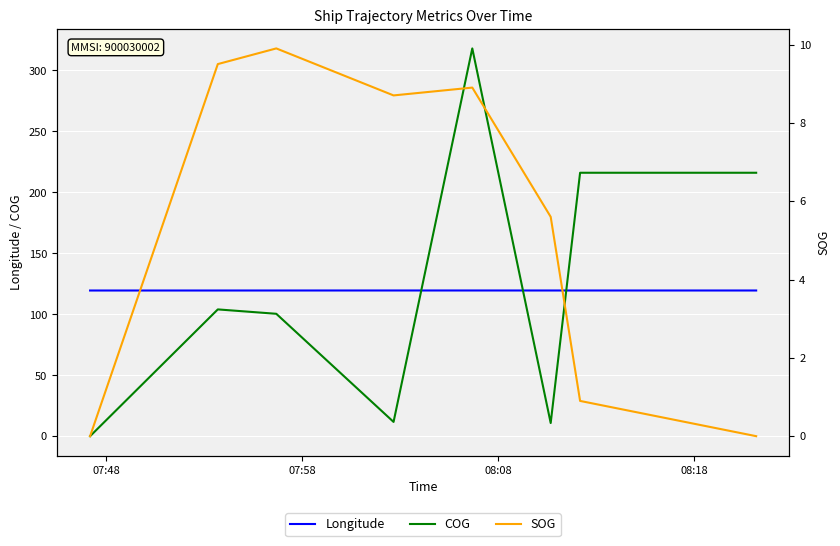

List the series in order of their peak value, lowest first.

SOG, Longitude, COG